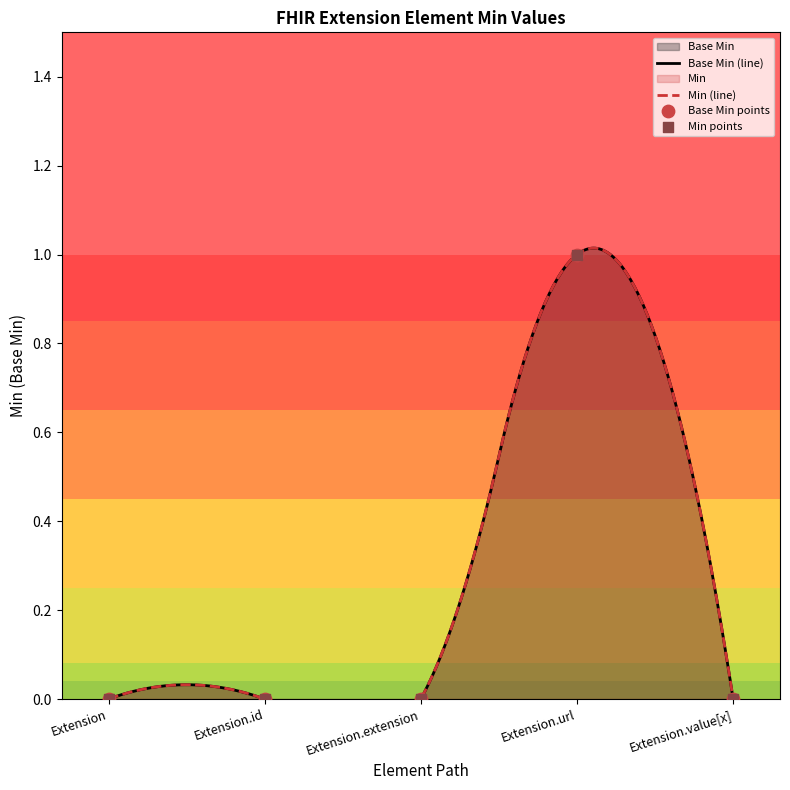

What is the change in value from Extension.url to Extension.value[x]?

-1